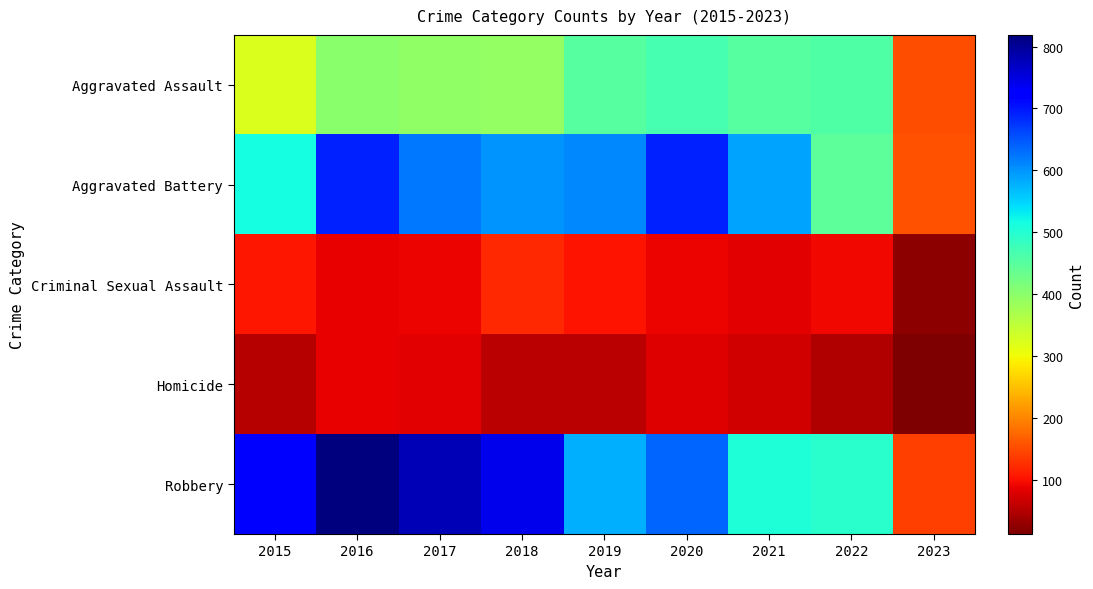

Which label corresponds to the smallest value in the chart?

2023